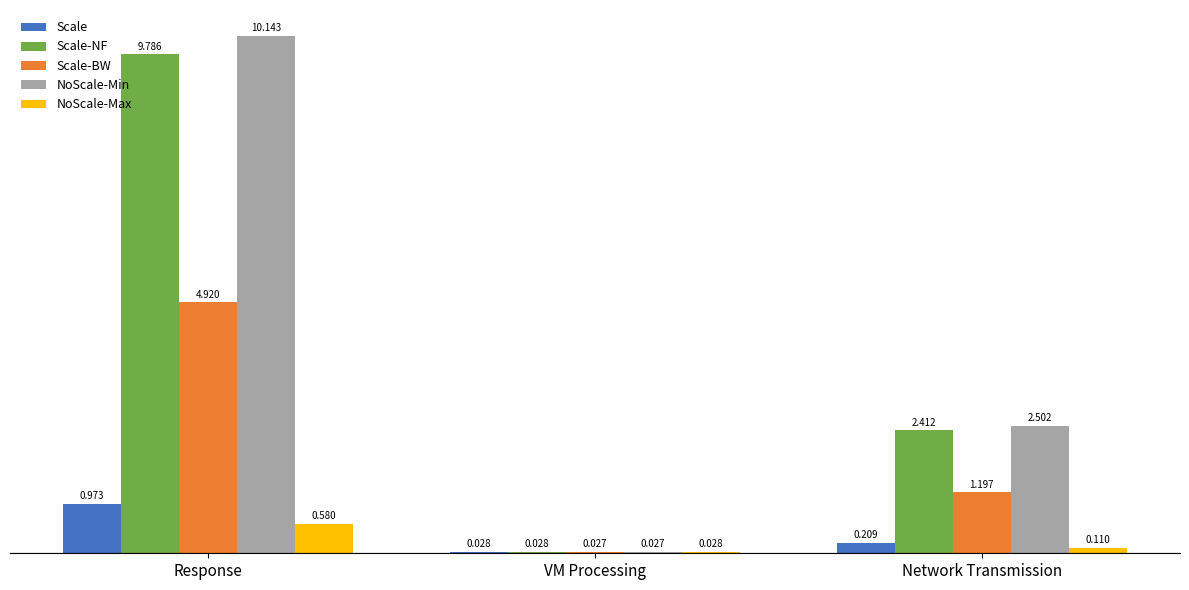

Between Response and VM Processing, which series saw the biggest shift?

NoScale-Min